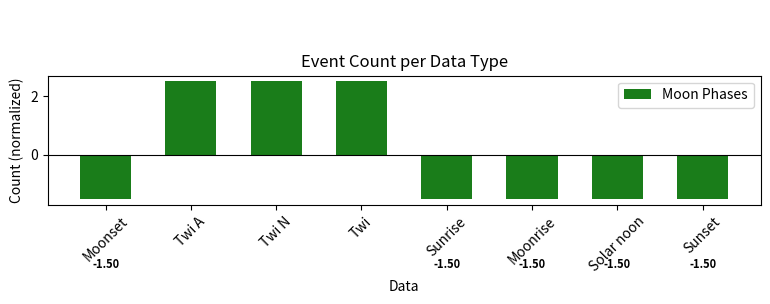

What is the change in value from Twi N to Sunset?

-4.0